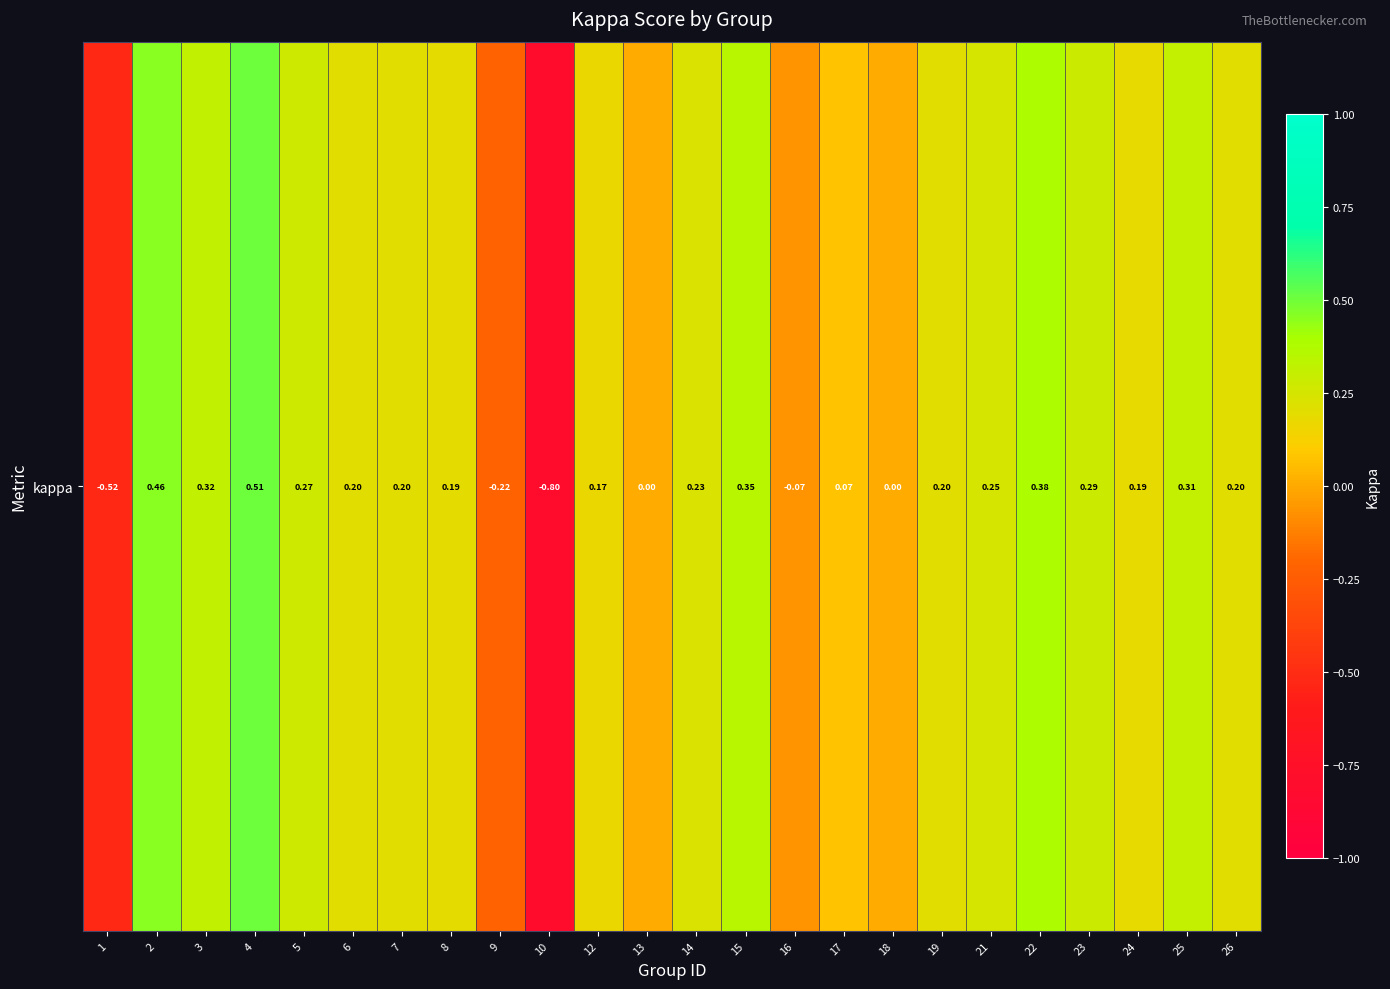

Rank the categories by value from lowest to highest.

10, 1, 9, 16, 13, 18, 17, 12, 24, 8, 6, 7, 19, 26, 14, 21, 5, 23, 25, 3, 15, 22, 2, 4